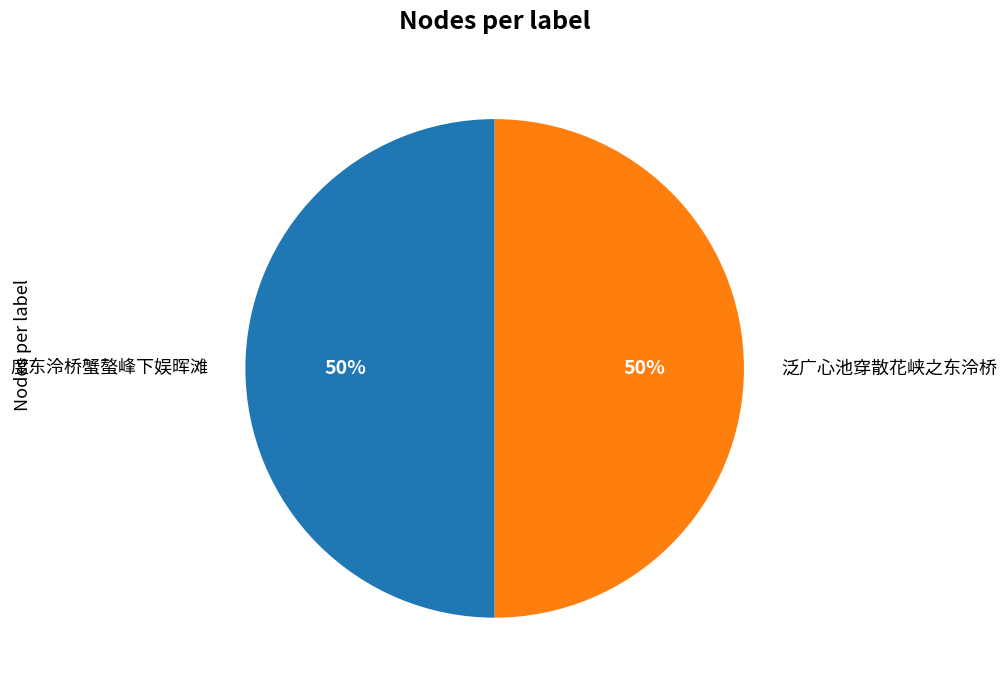

What percentage is the 泛广心池穿散花峡之东泠桥 slice, to the nearest percent?

50%